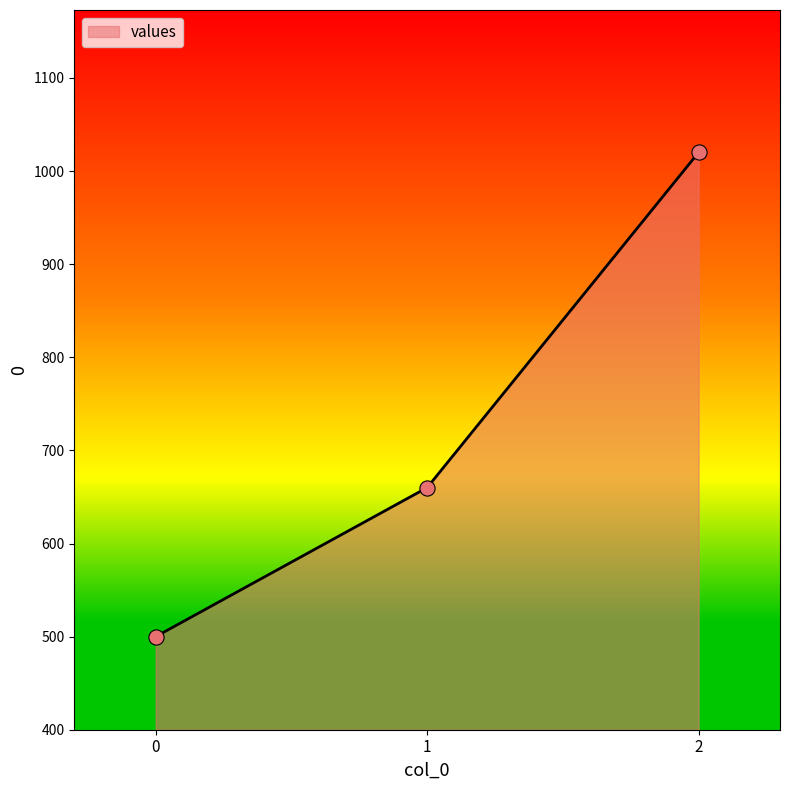

What is the ratio of the value at 2 to the value at 0?

2.0